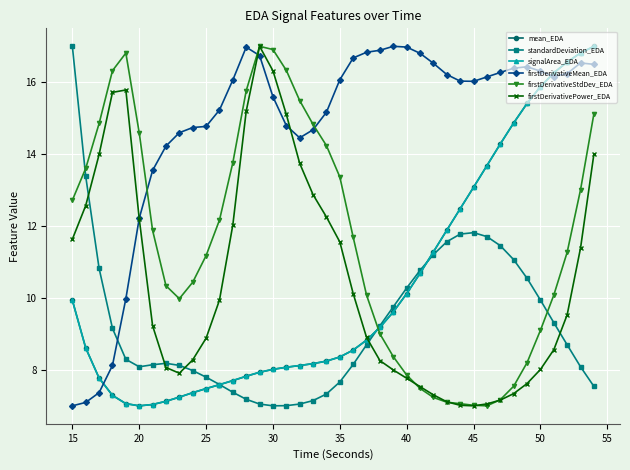

Which series has the largest total across all categories?

firstDerivativeMean_EDA